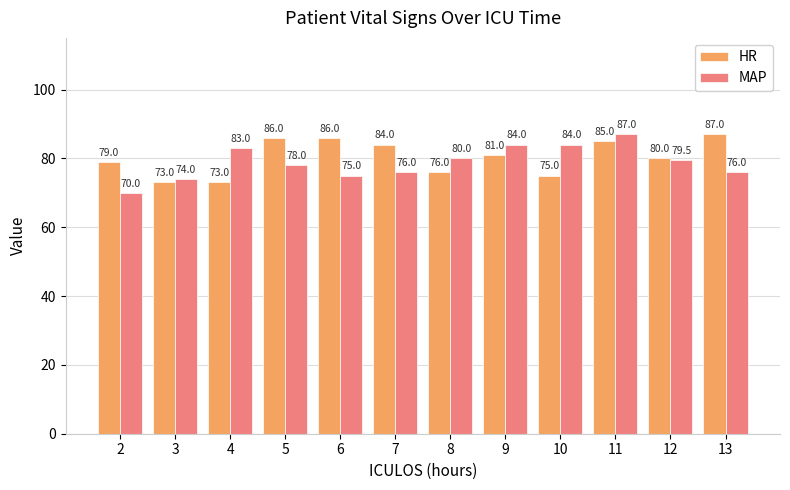

What is the maximum value for MAP?

87.0